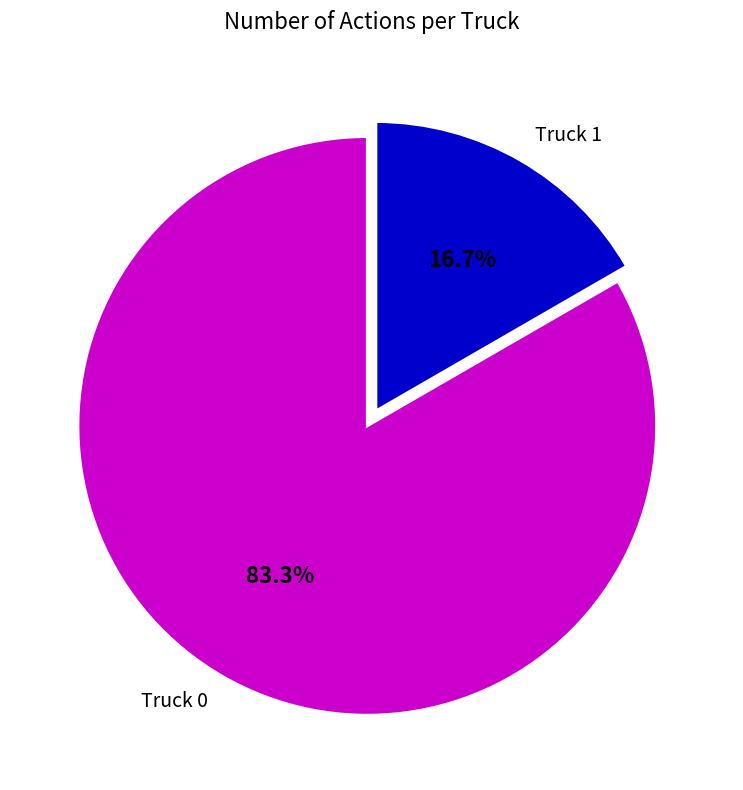

What portion of the pie excludes Truck 1?

83.3%